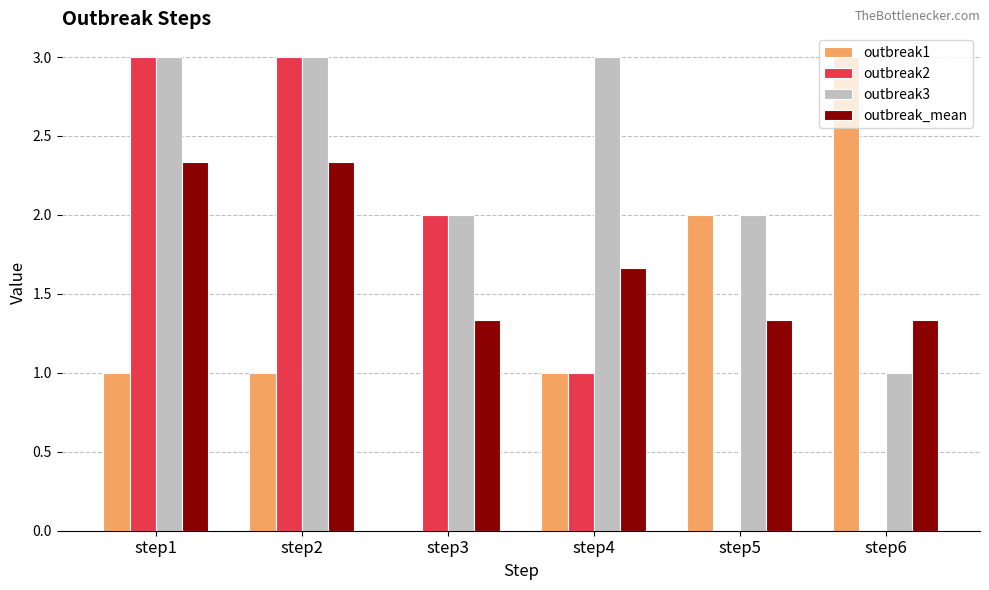

Between step3 and step6, which series saw the biggest shift?

outbreak1